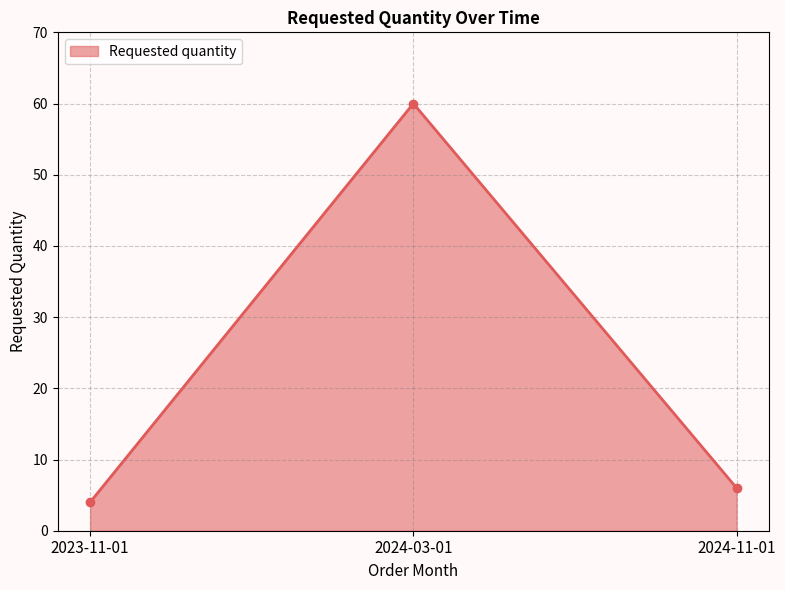

What is the ratio of the value at 2024-03-01 to the value at 2023-11-01?

15.0